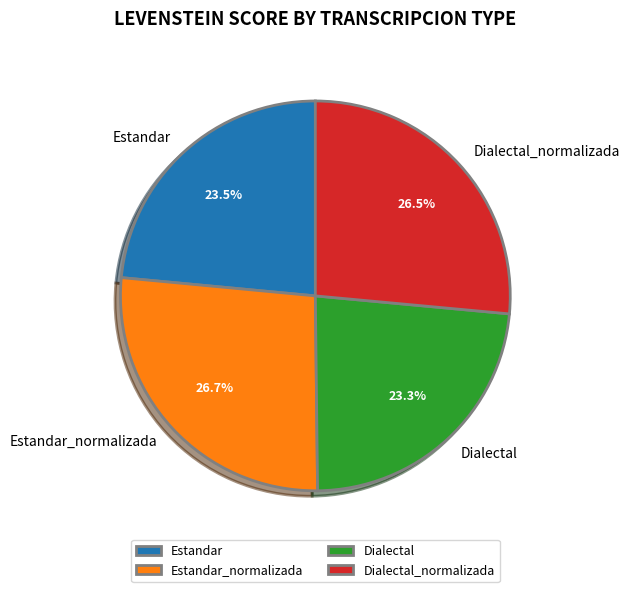

Is there any slice that represents more than half of the pie?

No